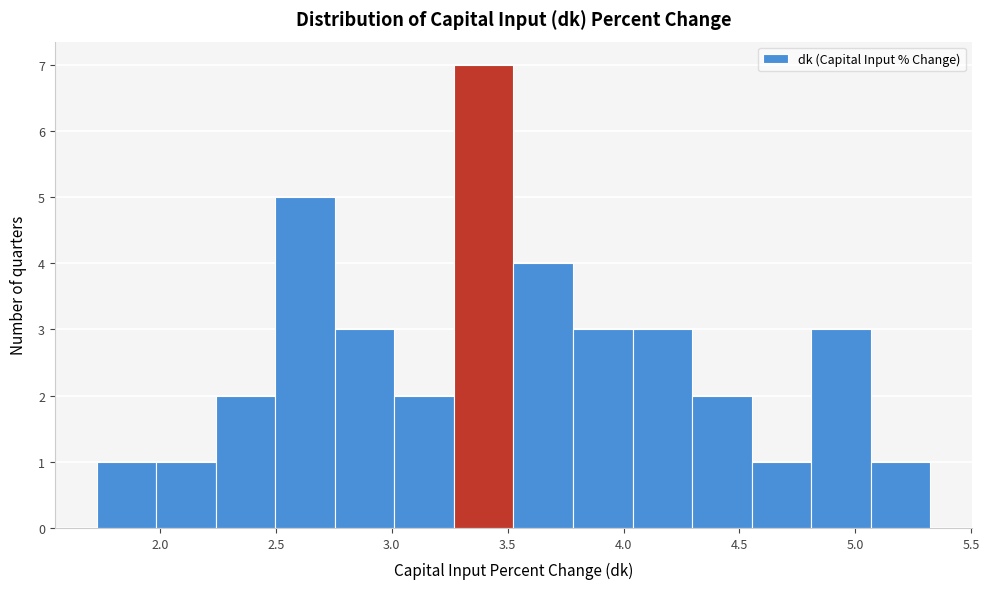

Over which range of the x-axis is the bar tallest?

3.25 to 3.55